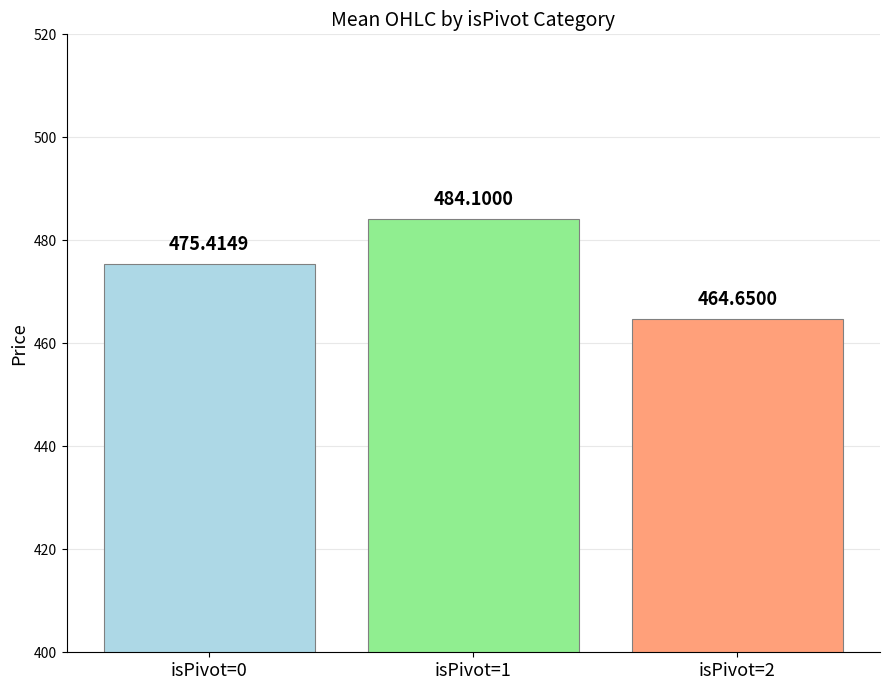

What is the difference between the second highest and minimum values?

10.8